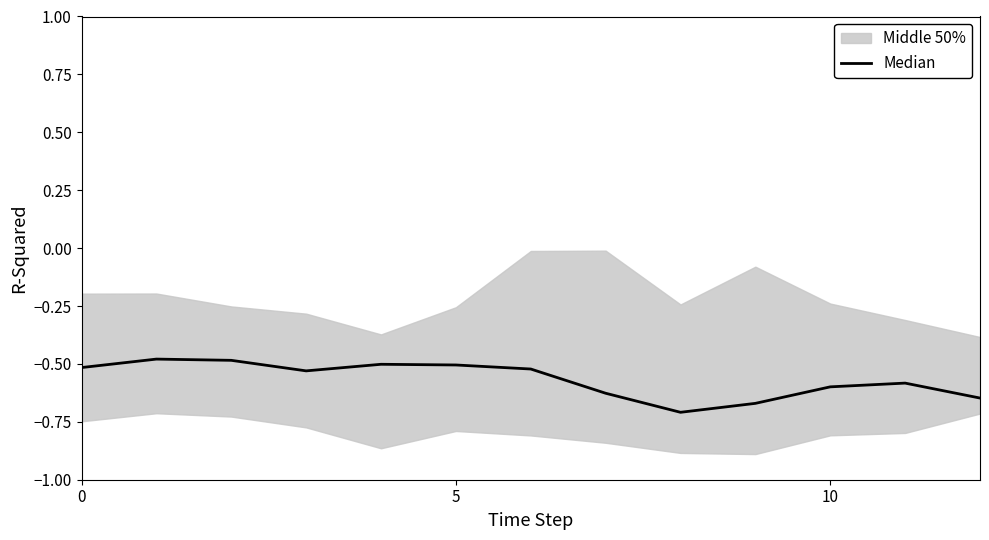

Is this an area chart (filled region under the line)?

No